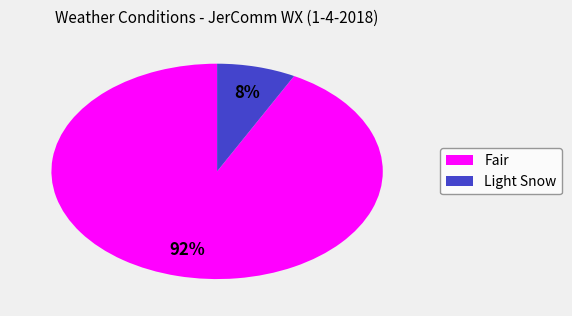

Which has a higher value, Fair or Light Snow?

Fair